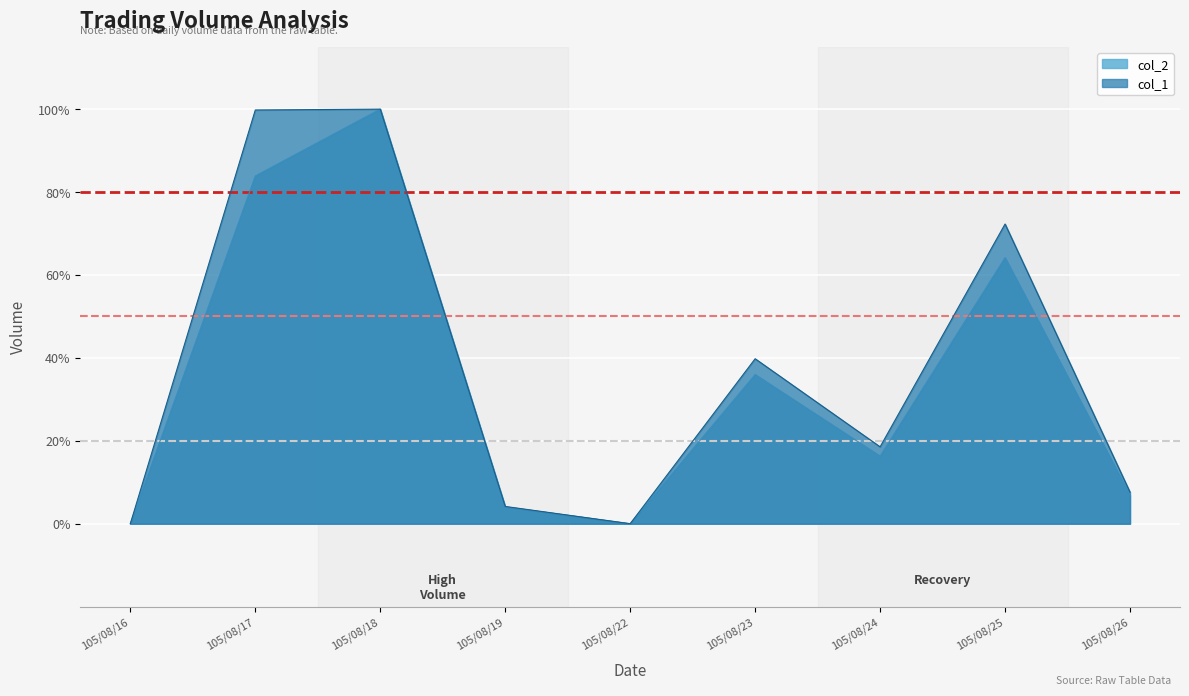

What is the difference between the maximum and second lowest values in the col_2 series?

1.0